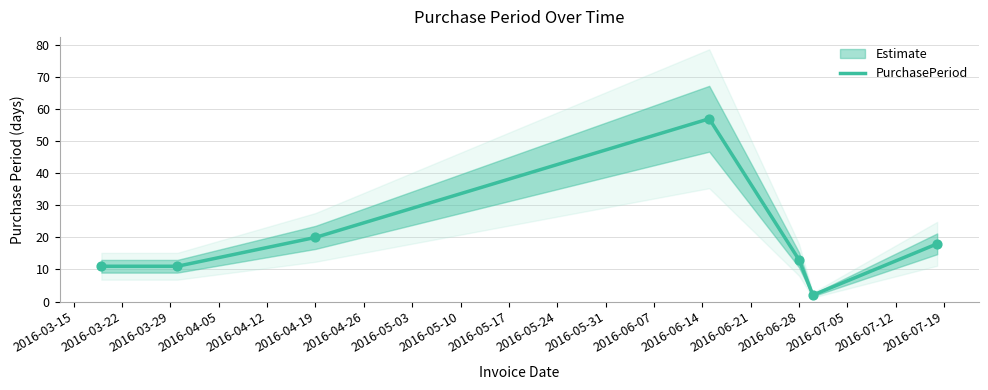

The value of PurchasePeriod at 2016-06-28 is 13. True or false?

True